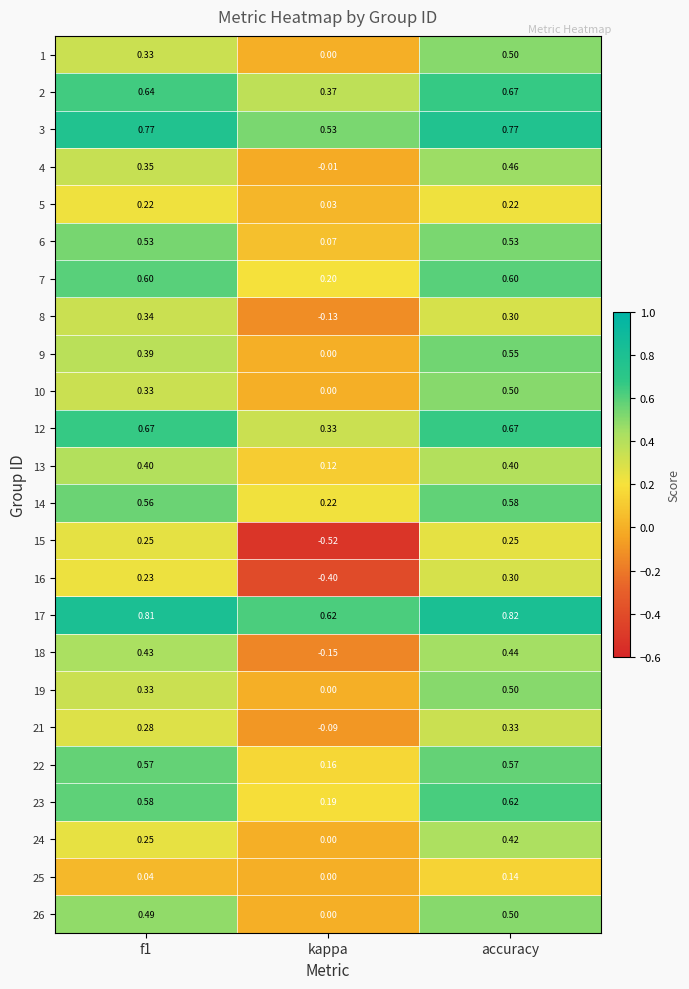

Where is 14 nearest to the value 0?

kappa